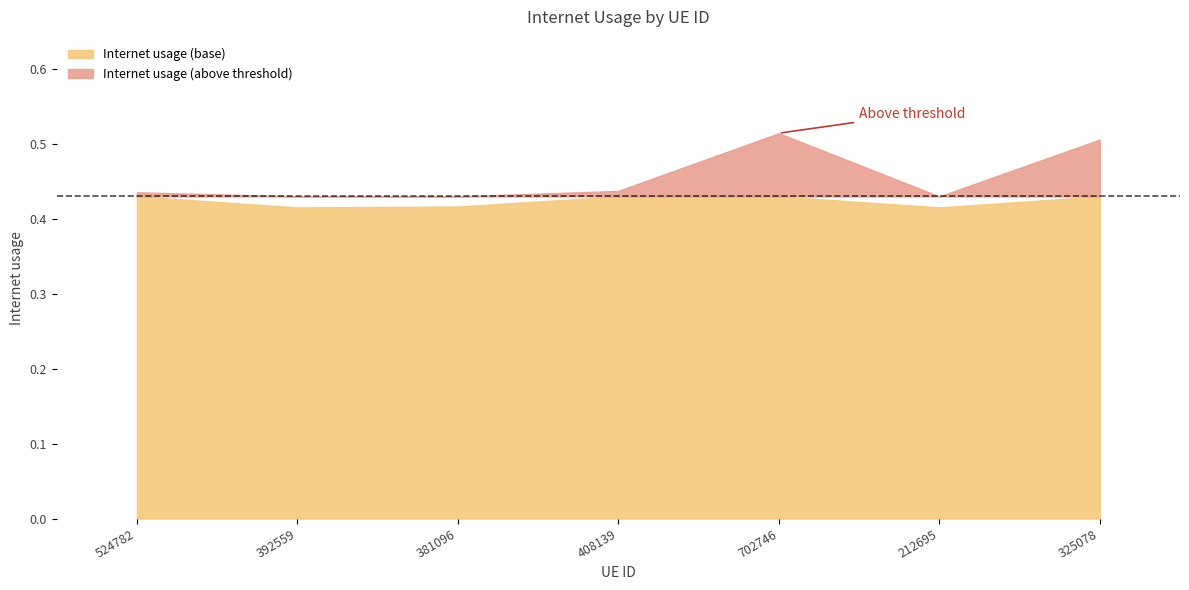

What is the sum of all values?

3.1